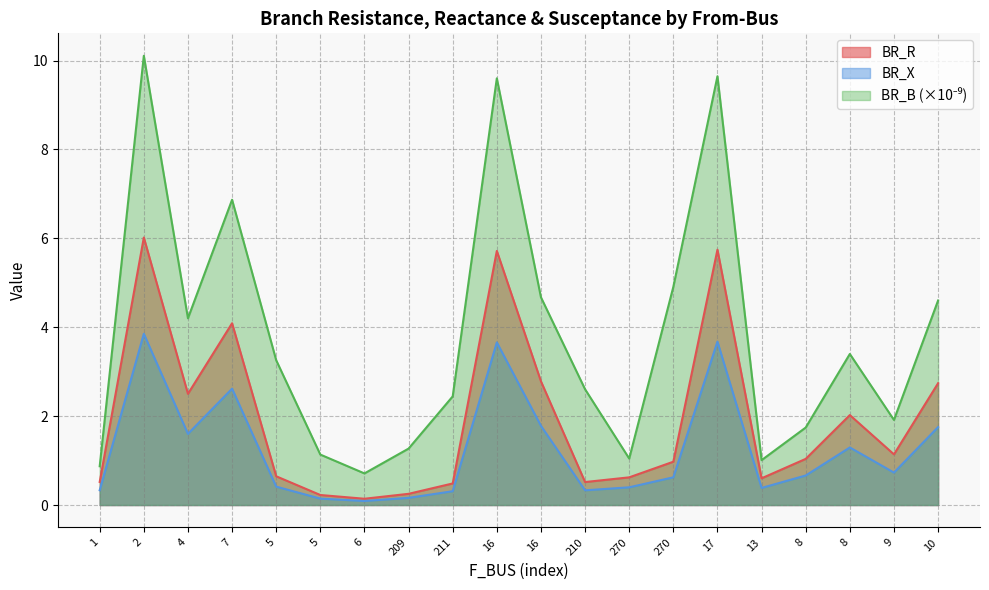

Count the number of categories in the chart.

20